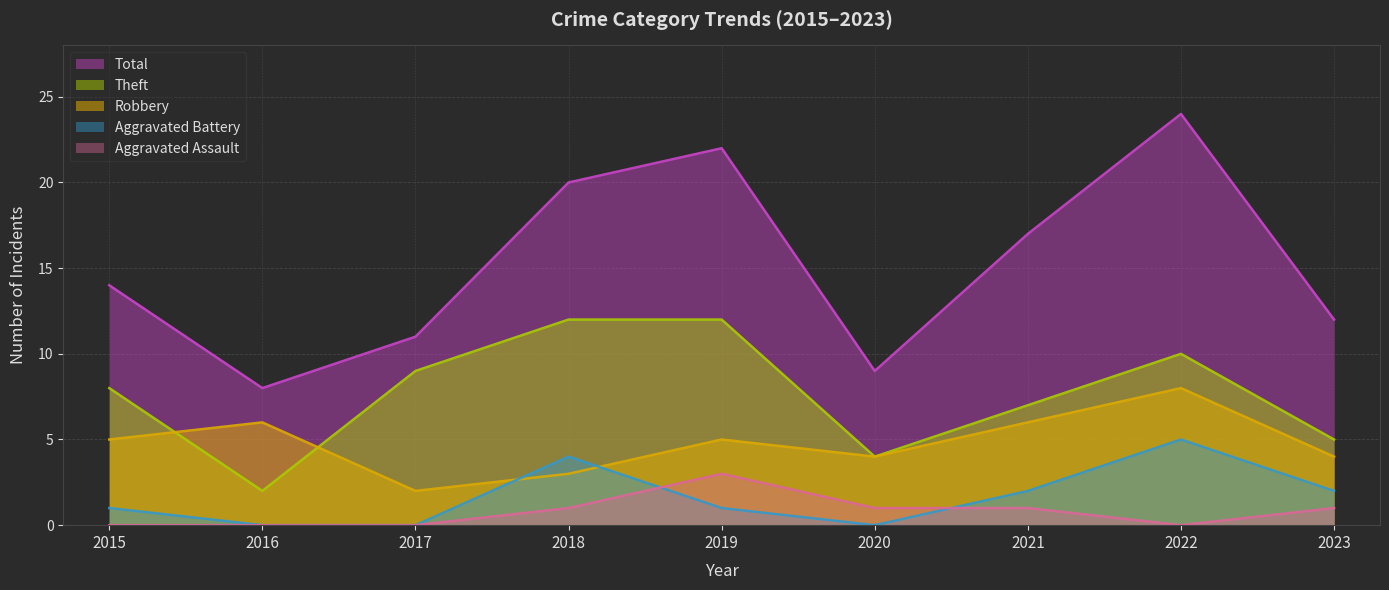

At which label does Theft first exceed 8?

2017